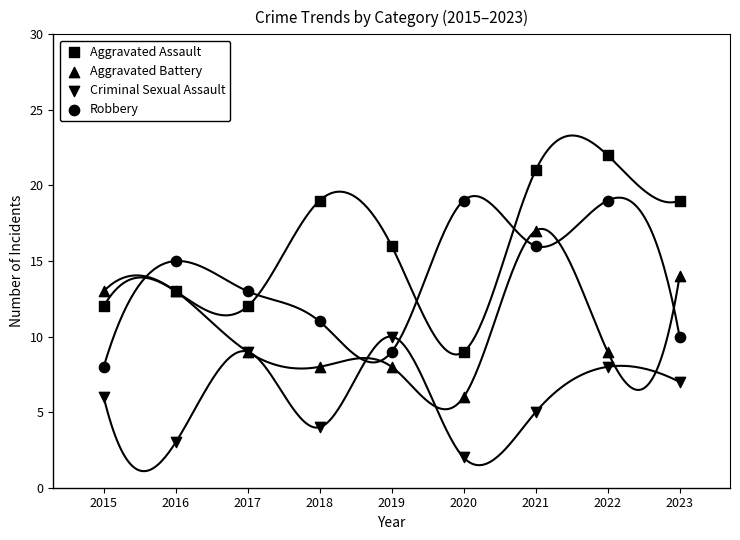

What are all the series names shown in the legend?

Aggravated Assault, Aggravated Battery, Criminal Sexual Assault, Robbery